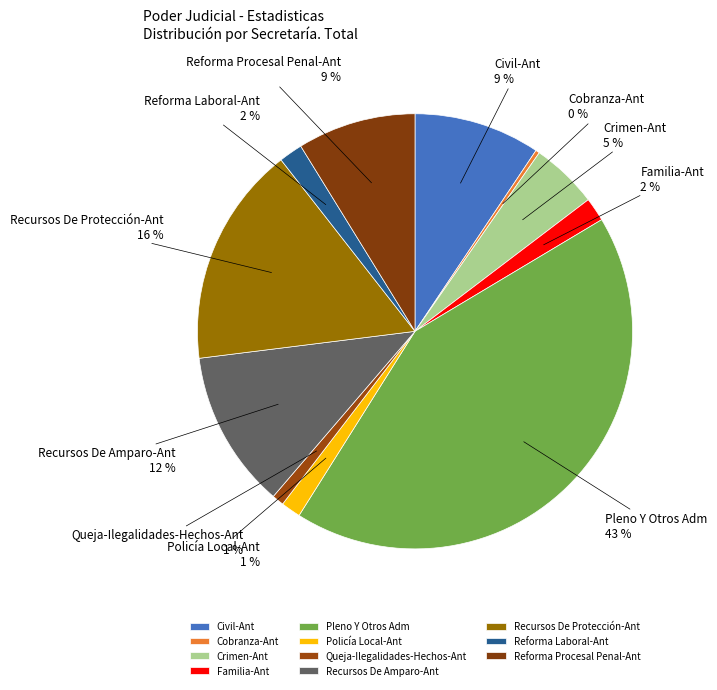

Combined, do Pleno Y Otros Adm and Queja-Ilegalidades-Hechos-Ant account for over 50%?

No